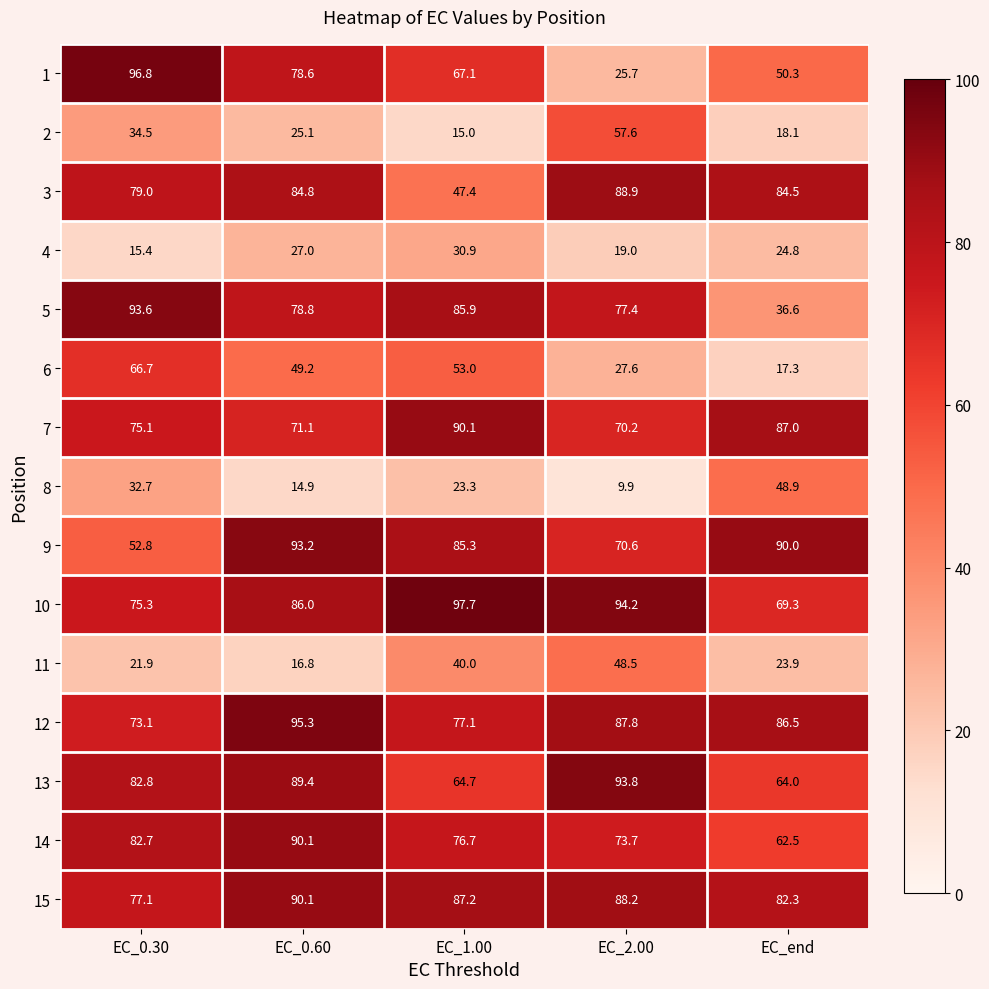

What is the sum of all 7 values?

393.5